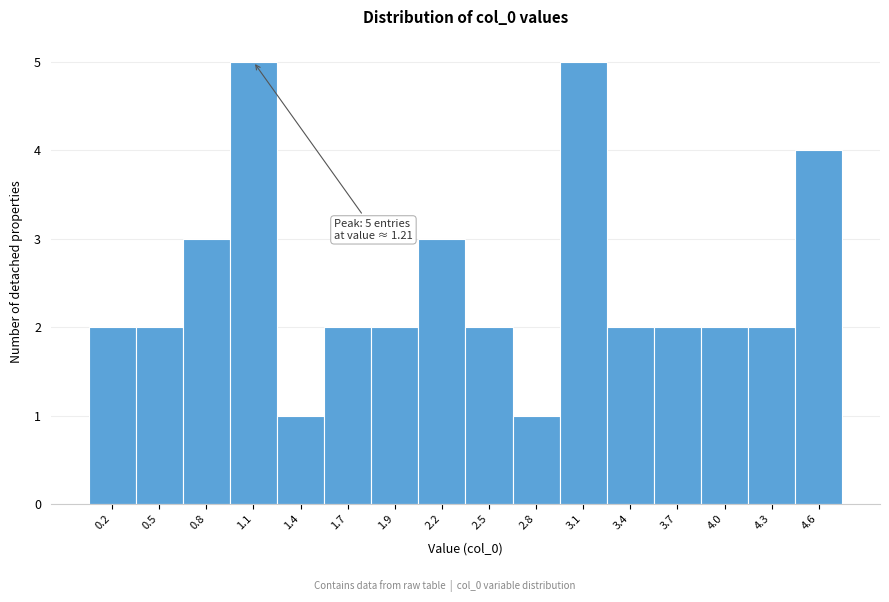

Reading right to left, transcribe all the data shown in this chart.

4	2	2	2	2	5	1	2	3	2	2	1	5	3	2	2